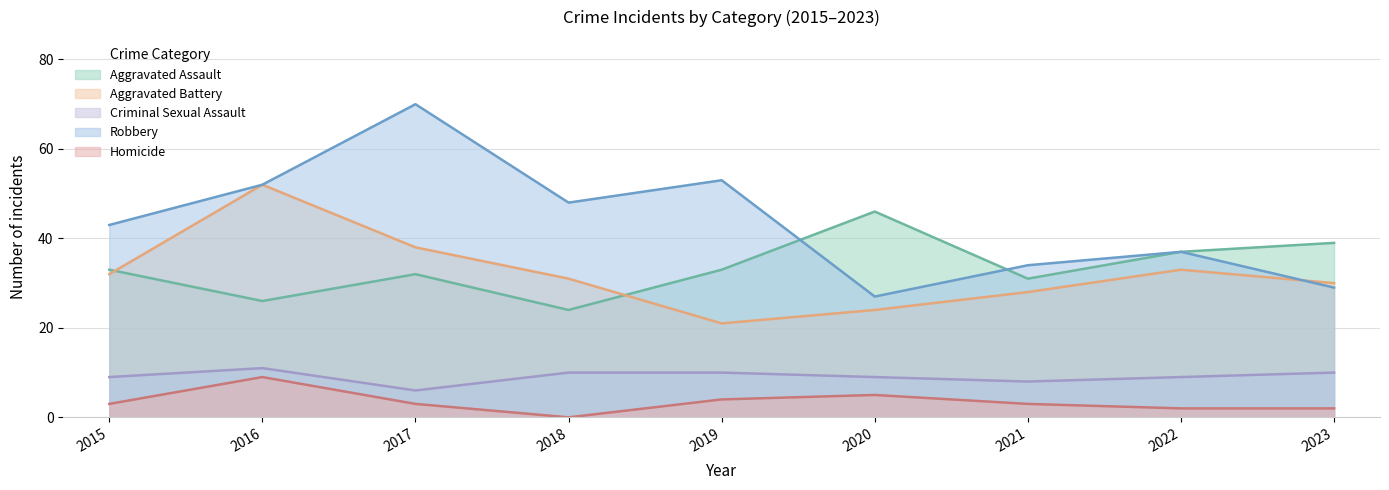

Between 2018 and 2020, which series saw the biggest shift?

Aggravated Assault